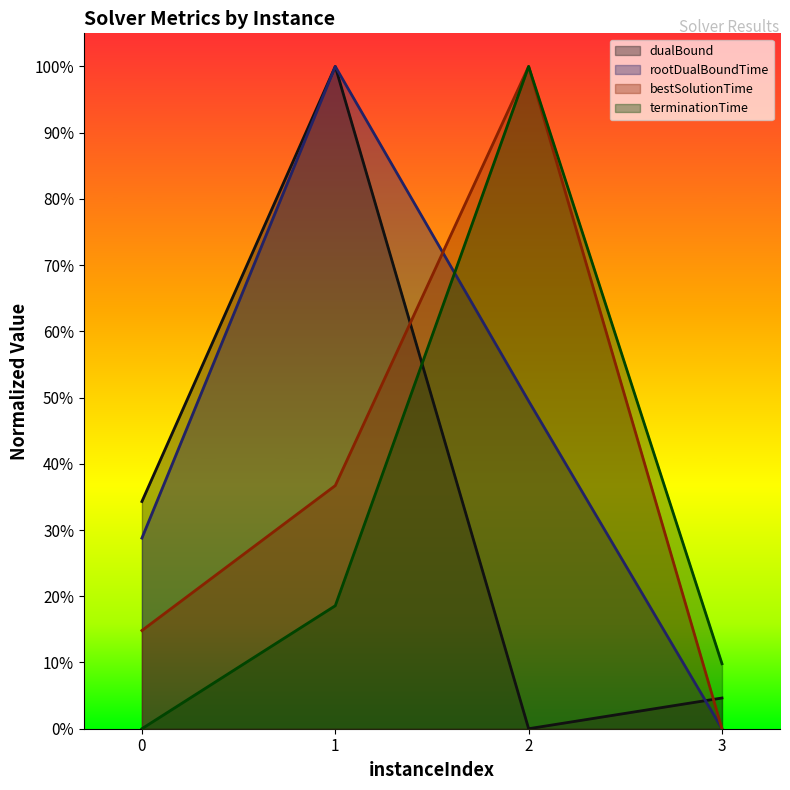

Reading right to left, transcribe all the data shown in this chart.

dualBound: 0.0	0.0	1.0	0.3
rootDualBoundTime: 0.0	0.5	1.0	0.3
bestSolutionTime: 0.0	1.0	0.4	0.1
terminationTime: 0.1	1.0	0.2	0.0